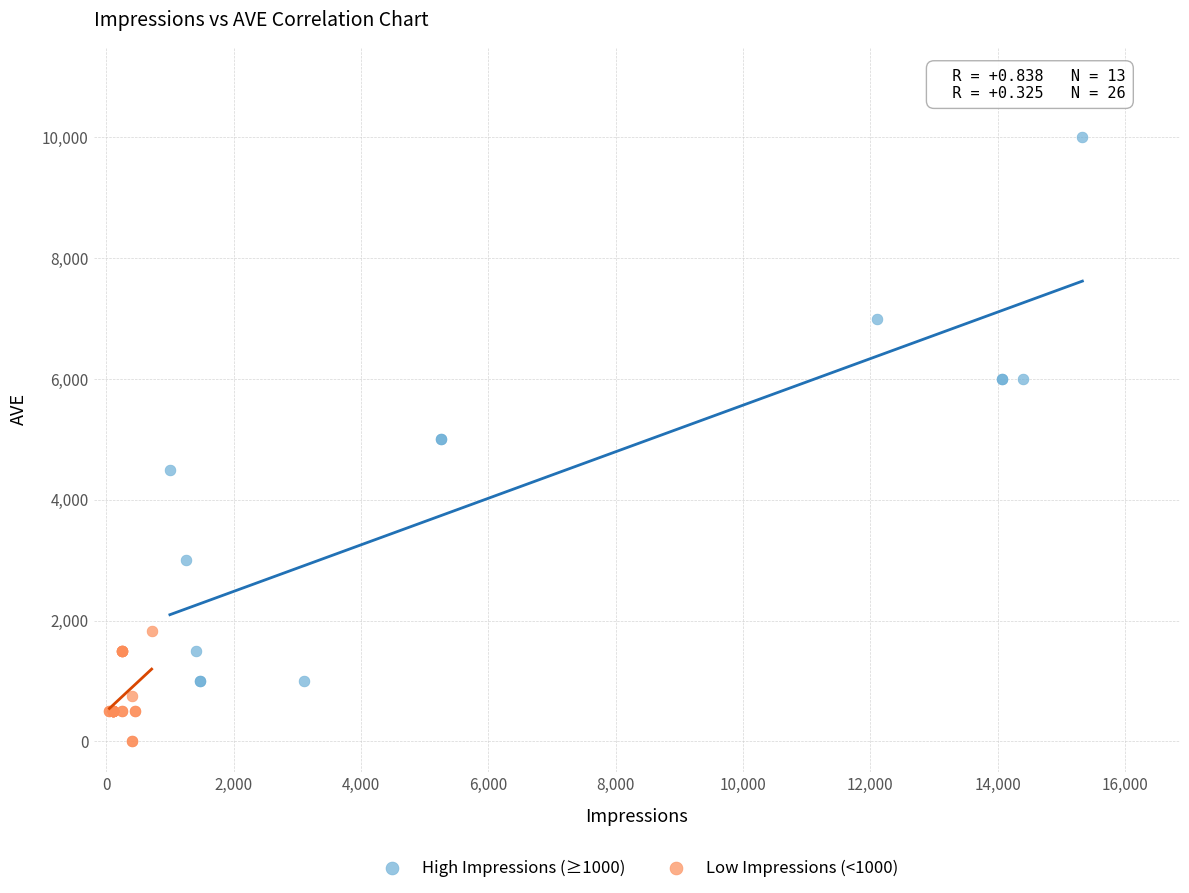

Which series has the largest Y range (max minus min)?

High Impressions (≥1000)